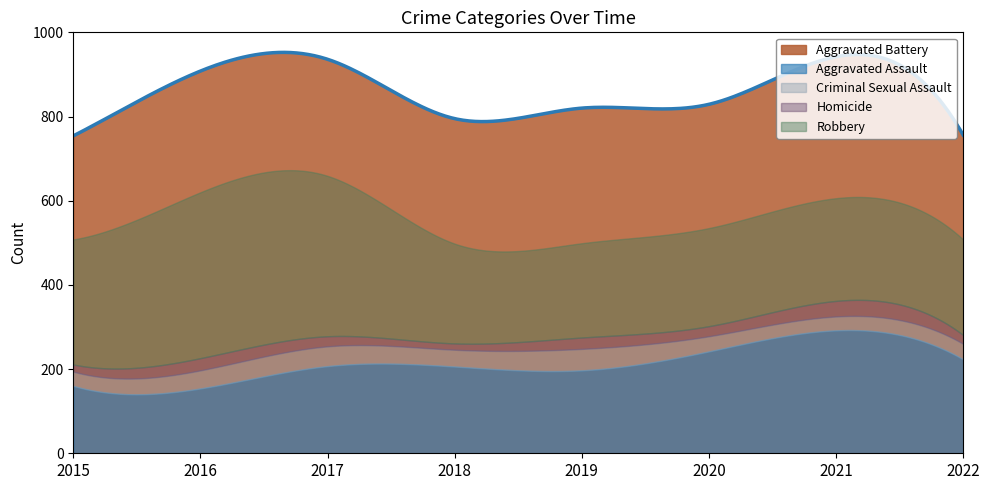

In Aggravated Battery, how many points are higher than both neighbors (excluding endpoints)?

3